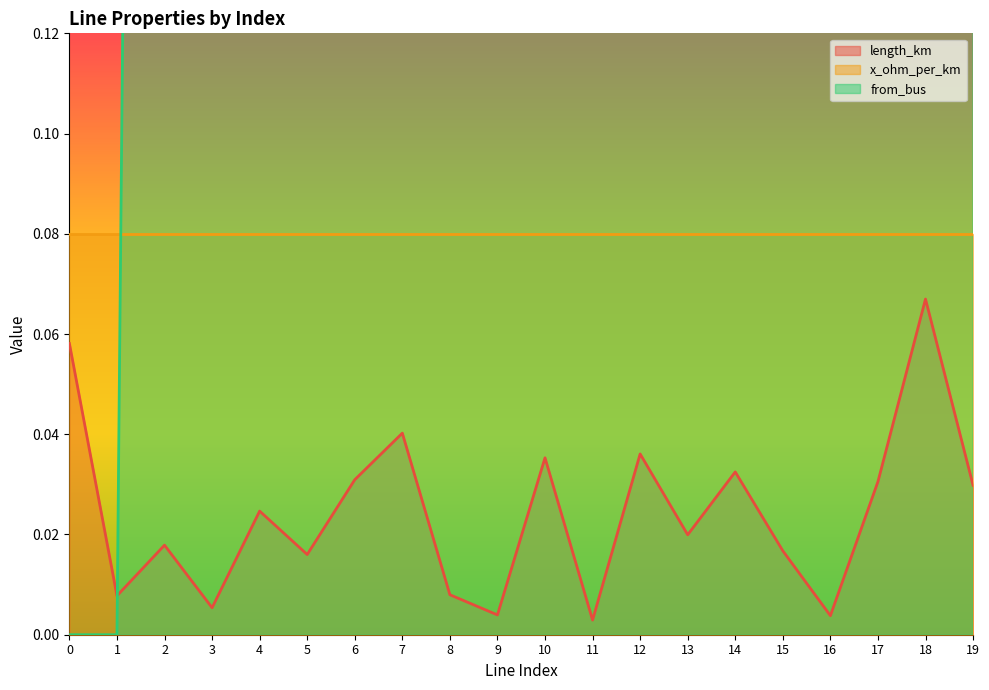

True or false: from_bus and length_km cross at least once.

True